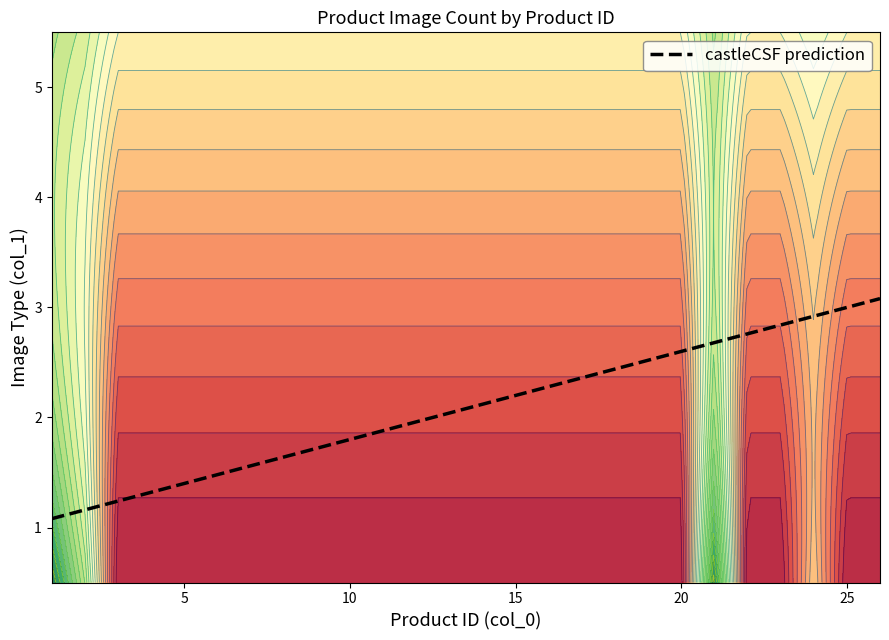

Read the value at 21.

4